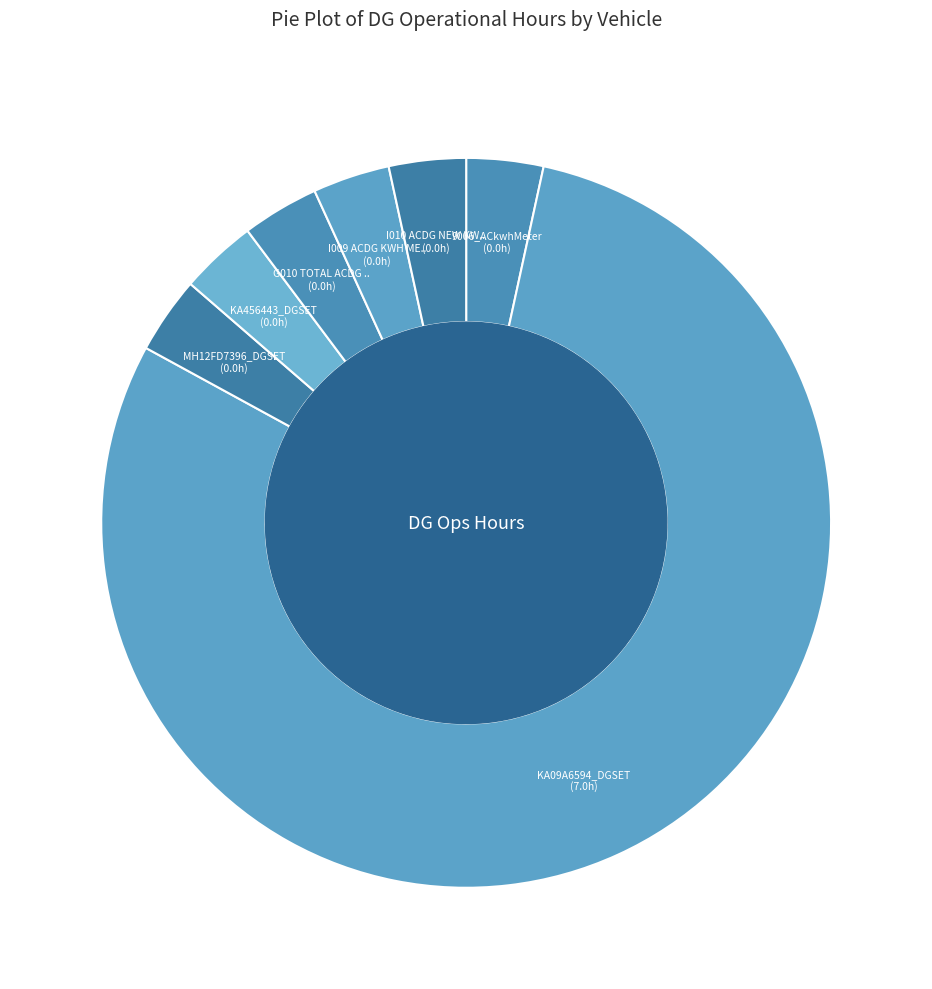

How many slices are in this pie chart?

7